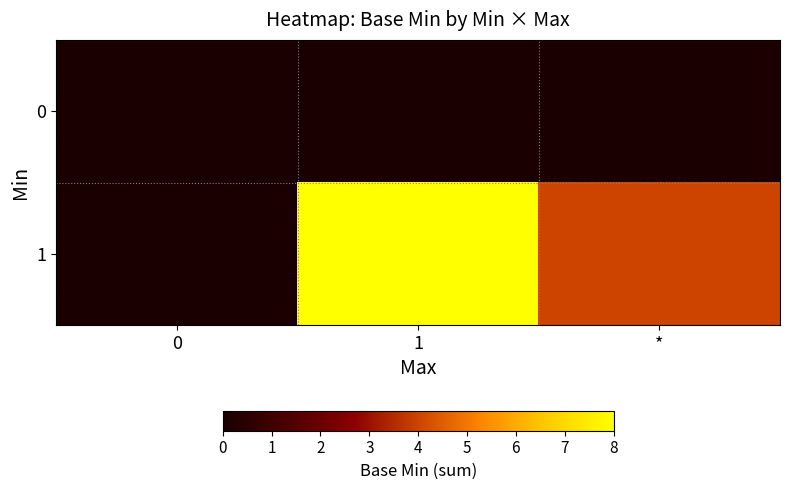

At which category is the sum across all series the highest?

1